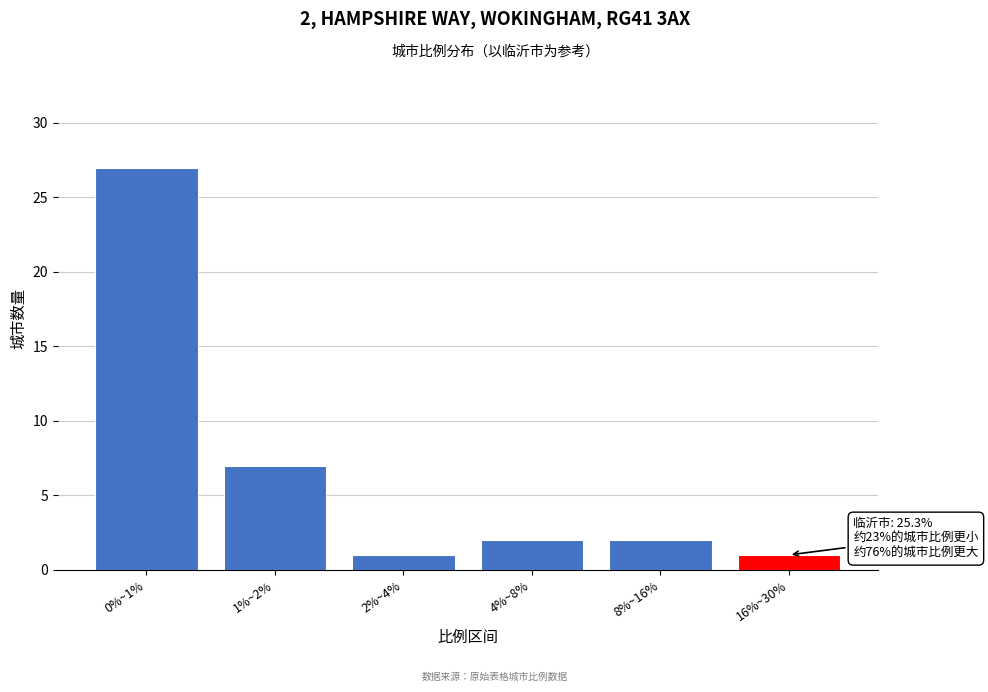

Reading left to right, transcribe all the data shown in this chart.

0%~1%=27	1%~2%=7	2%~4%=1	4%~8%=2	8%~16%=2	16%~30%=1